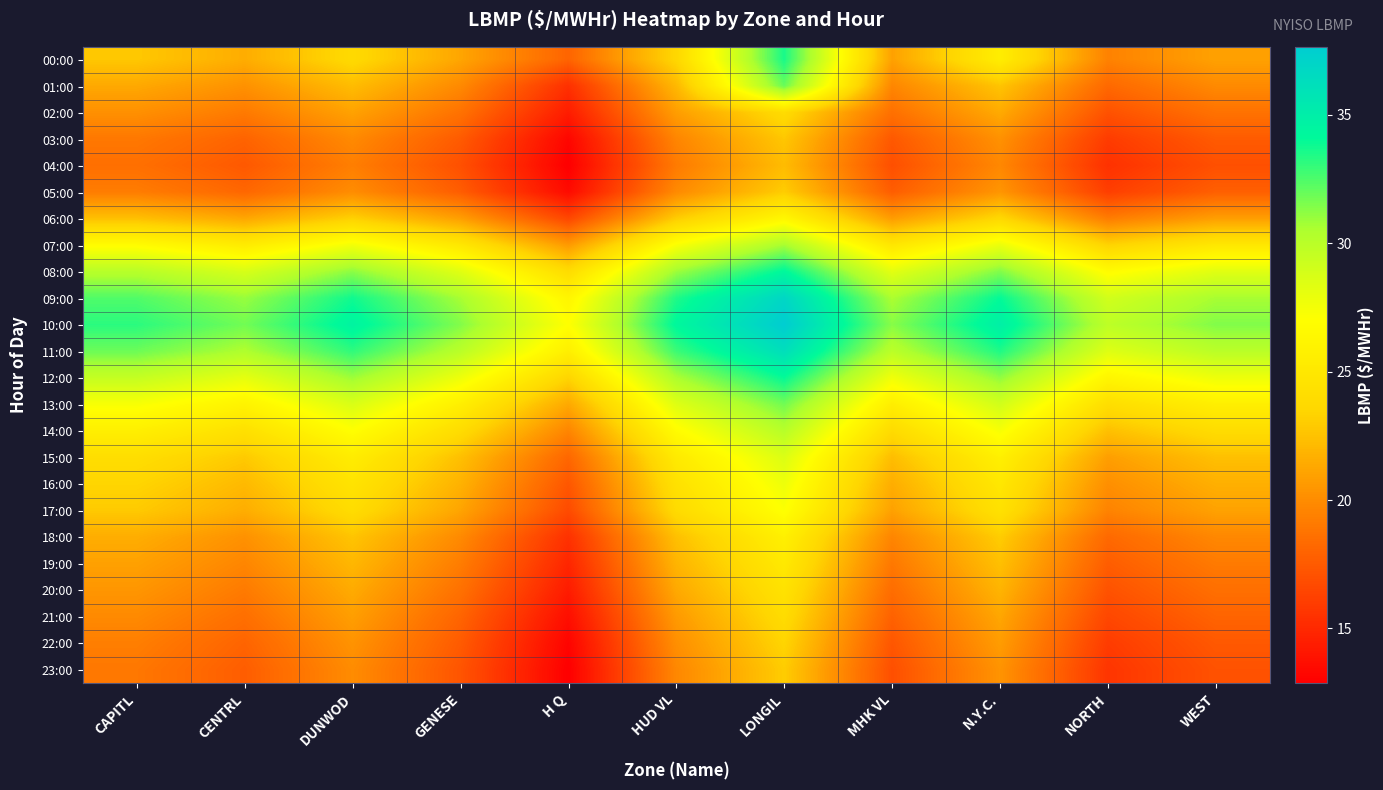

Which series has the largest total across all categories?

10:00